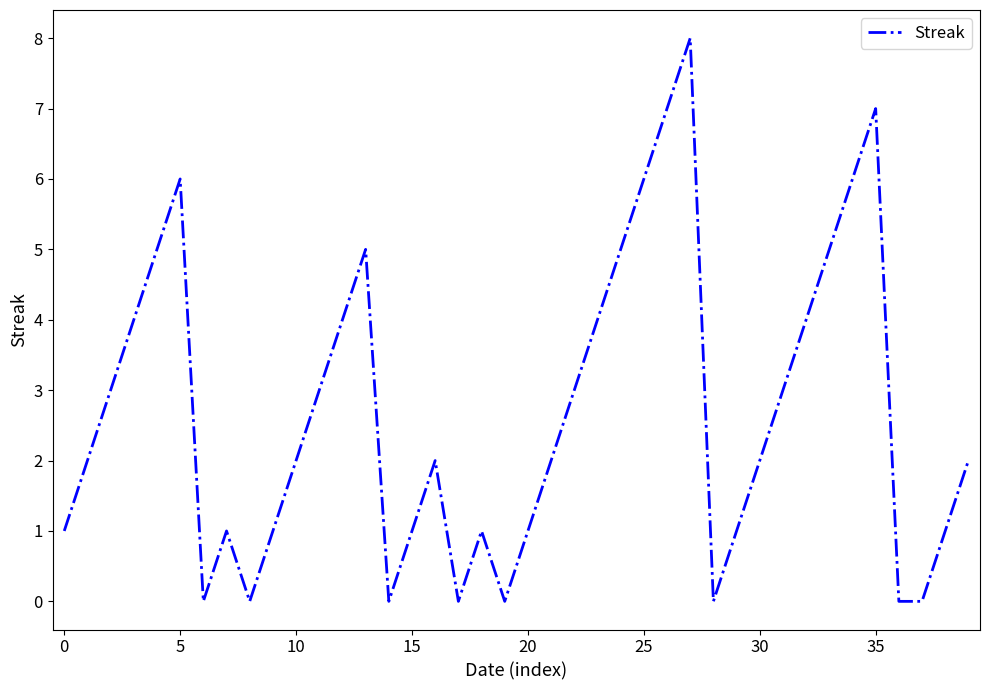

How many lines are shown in the chart?

1